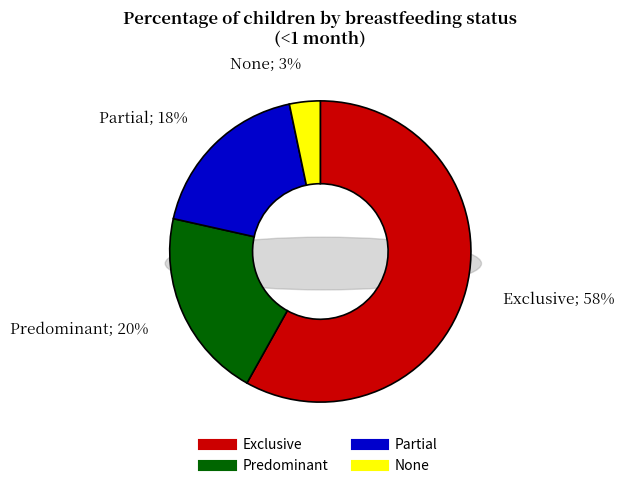

How many slices are in this pie chart?

4